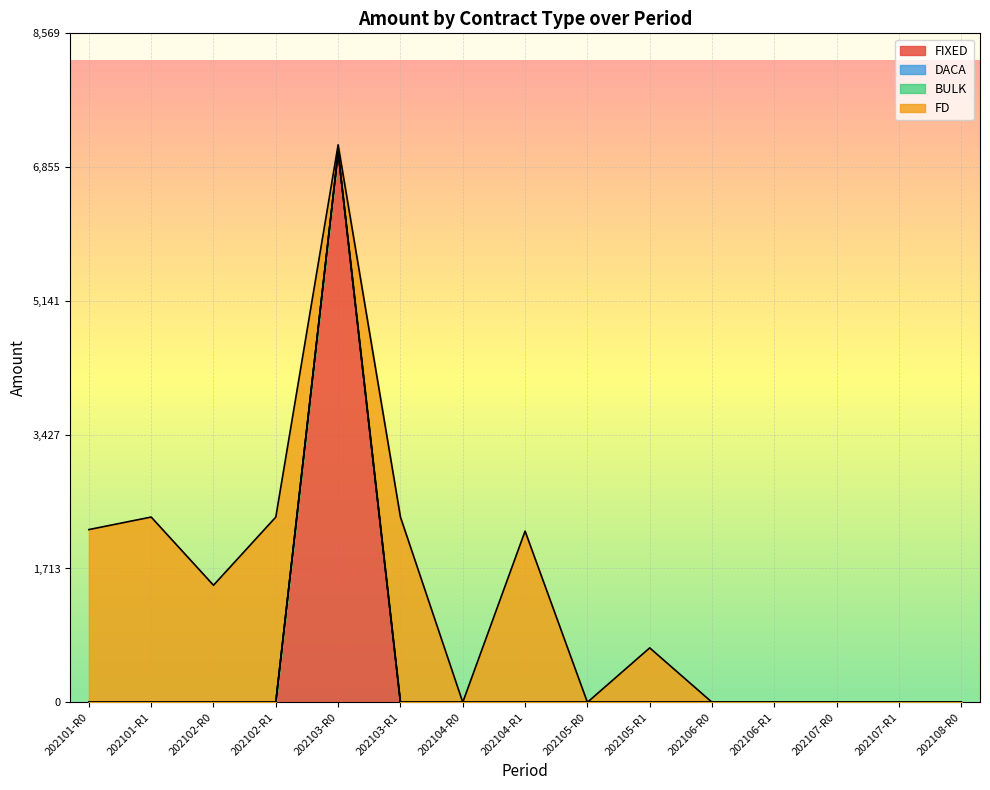

Reading right to left, transcribe all the data shown in this chart.

FIXED: 202108-R0=0.0	202107-R1=0.0	202107-R0=0.0	202106-R1=0.0	202106-R0=0.0	202105-R1=0.0	202105-R0=0.0	202104-R1=0.0	202104-R0=0.0	202103-R1=0.0	202103-R0=7047.8	202102-R1=0.0	202102-R0=0.0	202101-R1=0.0	202101-R0=0.0
DACA: 202108-R0=0.0	202107-R1=0.0	202107-R0=0.0	202106-R1=0.0	202106-R0=0.0	202105-R1=0.0	202105-R0=0.0	202104-R1=0.0	202104-R0=0.0	202103-R1=0.0	202103-R0=0.0	202102-R1=0.0	202102-R0=0.0	202101-R1=0.0	202101-R0=0.0
BULK: 202108-R0=0.0	202107-R1=0.0	202107-R0=0.0	202106-R1=0.0	202106-R0=0.0	202105-R1=0.0	202105-R0=0.0	202104-R1=0.0	202104-R0=0.0	202103-R1=0.0	202103-R0=0.0	202102-R1=0.0	202102-R0=0.0	202101-R1=0.0	202101-R0=0.0
FD: 202108-R0=0.0	202107-R1=0.0	202107-R0=0.0	202106-R1=0.0	202106-R0=0.0	202105-R1=697.1	202105-R0=0.0	202104-R1=2193.1	202104-R0=0.0	202103-R1=2373.2	202103-R0=93.7	202102-R1=2373.2	202102-R0=1499.4	202101-R1=2373.2	202101-R0=2212.6